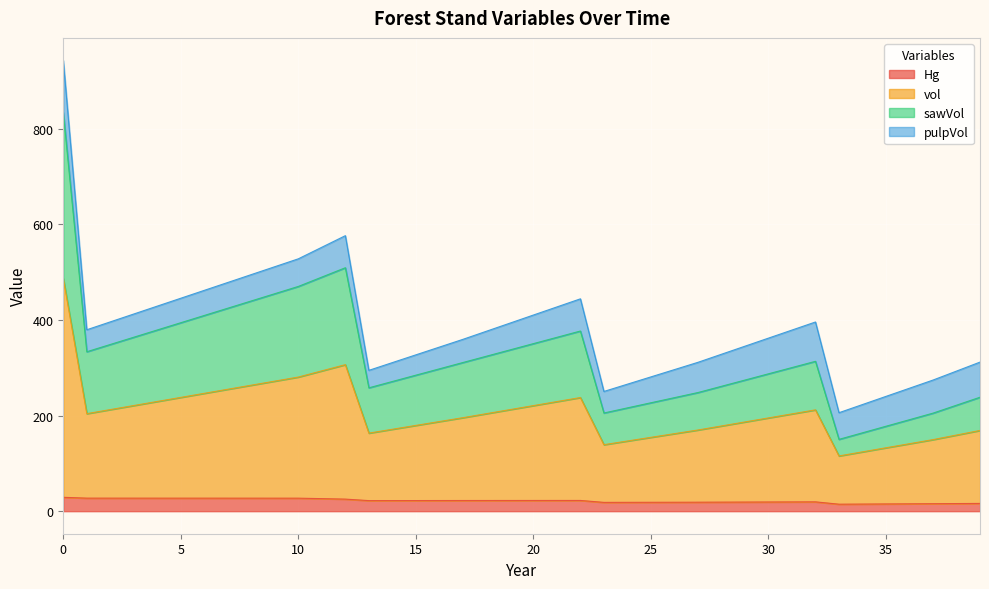

List the labels in order of Hg value, largest first.

0, 1, 2, 3, 4, 5, 6, 7, 8, 9, 10, 11, 12, 22, 21, 20, 19, 18, 17, 16, 15, 14, 13, 32, 31, 30, 29, 28, 27, 26, 25, 24, 23, 39, 38, 37, 36, 35, 34, 33